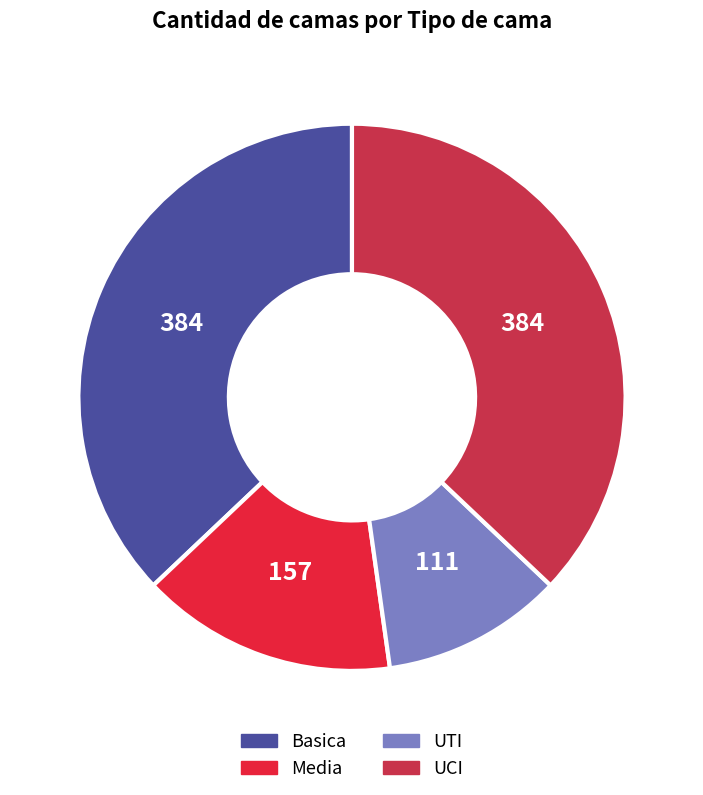

How much of the chart is everything except UCI?

62.9%